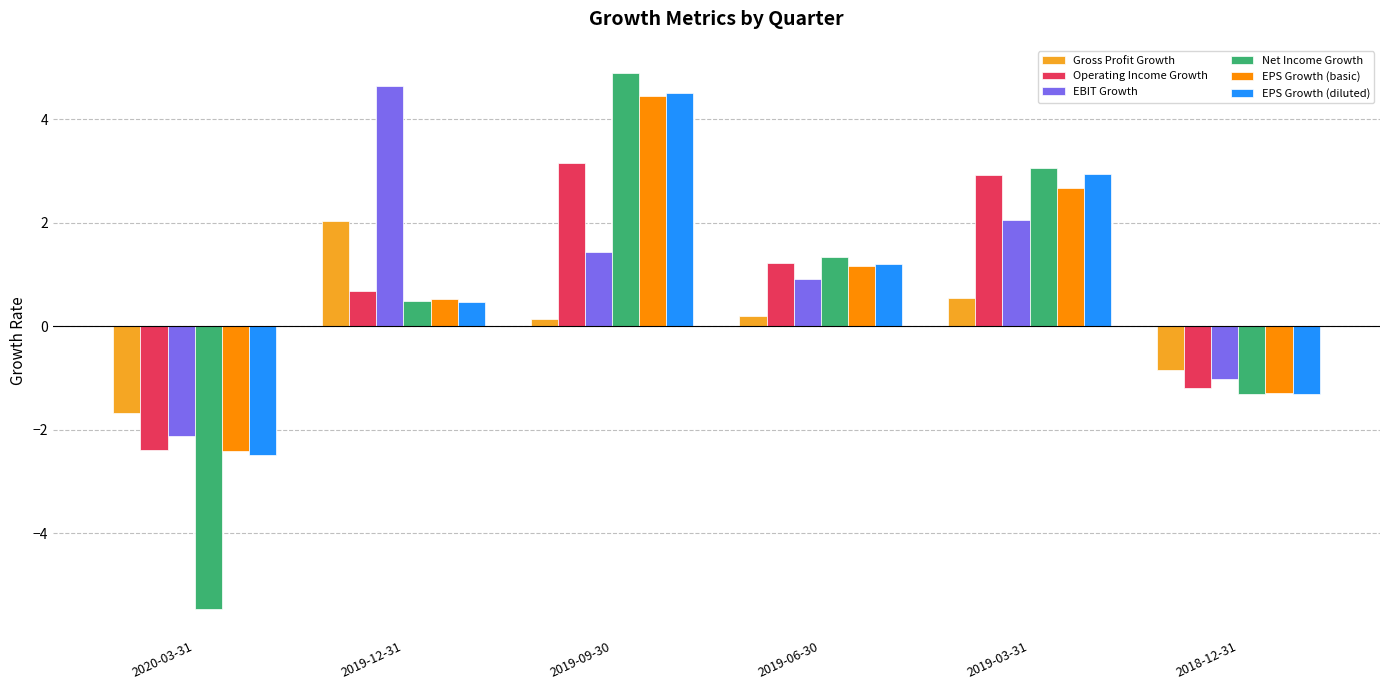

Reading left to right, list all the values displayed in this chart.

Gross Profit Growth: 2020-03-31=-1.7	2019-12-31=2.0	2019-09-30=0.1	2019-06-30=0.2	2019-03-31=0.5	2018-12-31=-0.8
Operating Income Growth: 2020-03-31=-2.4	2019-12-31=0.7	2019-09-30=3.1	2019-06-30=1.2	2019-03-31=2.9	2018-12-31=-1.2
EBIT Growth: 2020-03-31=-2.1	2019-12-31=4.6	2019-09-30=1.4	2019-06-30=0.9	2019-03-31=2.1	2018-12-31=-1.0
Net Income Growth: 2020-03-31=-5.5	2019-12-31=0.5	2019-09-30=4.9	2019-06-30=1.3	2019-03-31=3.1	2018-12-31=-1.3
EPS Growth (basic): 2020-03-31=-2.4	2019-12-31=0.5	2019-09-30=4.5	2019-06-30=1.2	2019-03-31=2.7	2018-12-31=-1.3
EPS Growth (diluted): 2020-03-31=-2.5	2019-12-31=0.5	2019-09-30=4.5	2019-06-30=1.2	2019-03-31=2.9	2018-12-31=-1.3